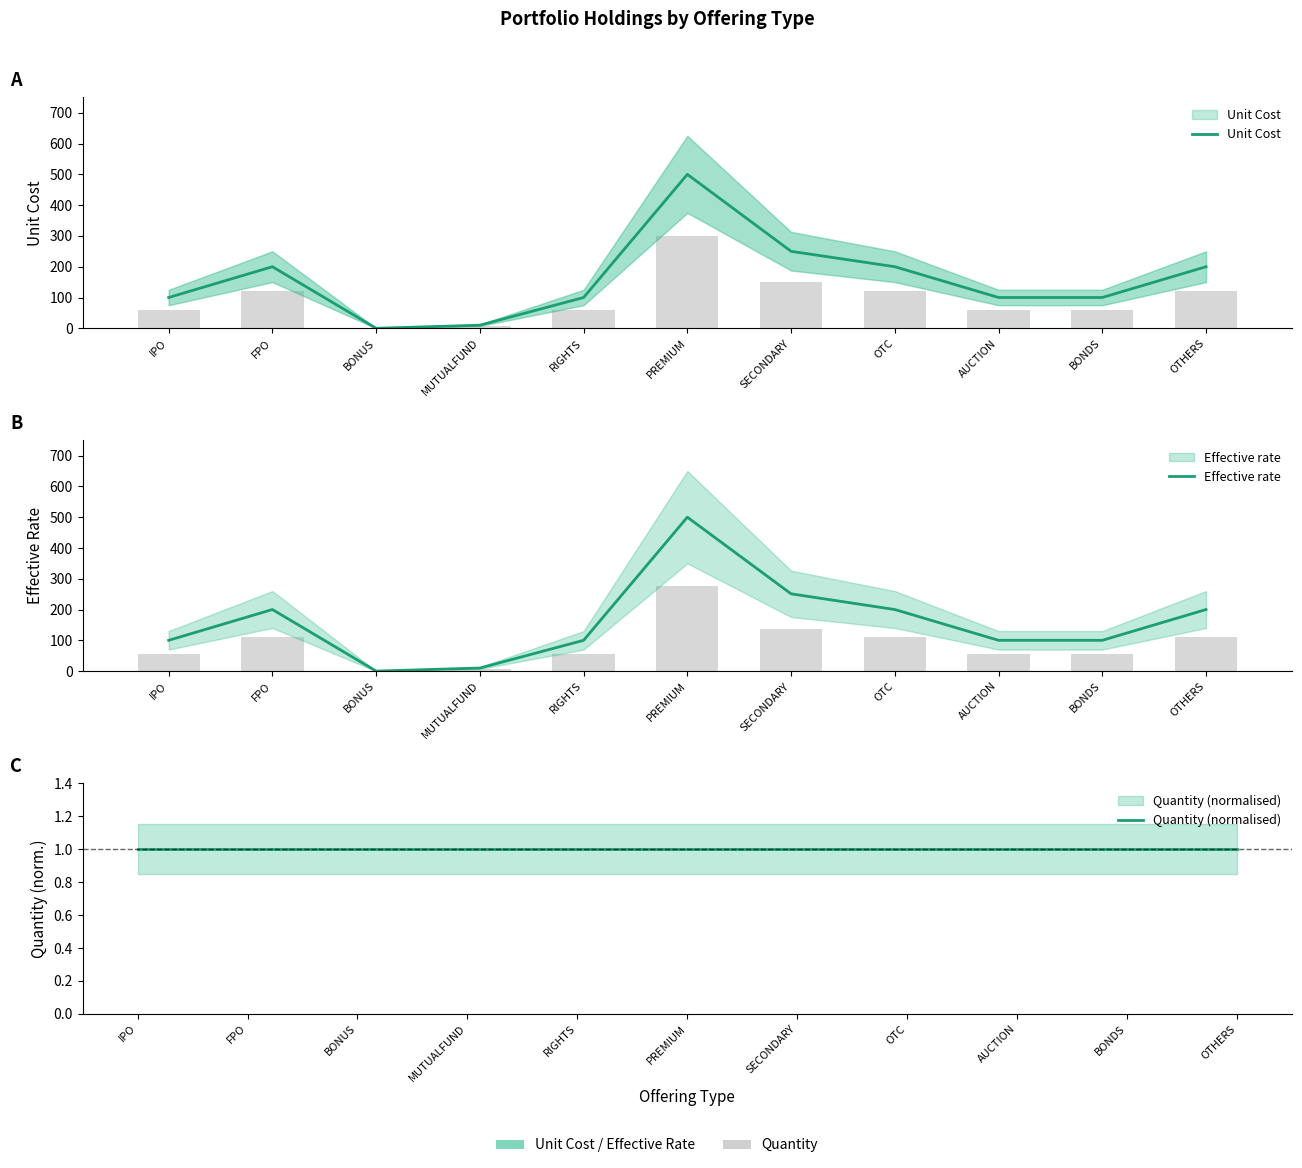

The value of Effective rate at FPO is 200. True or false?

True